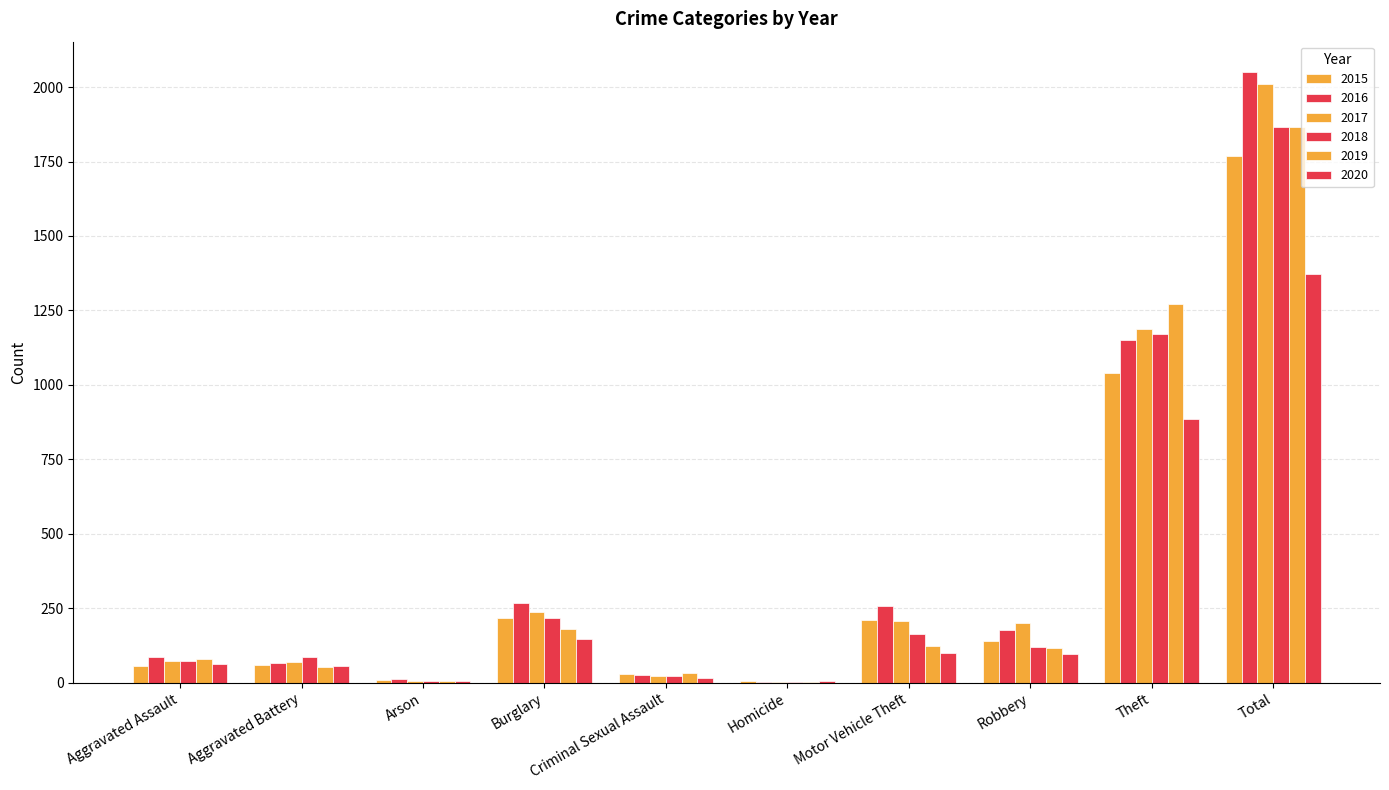

How many groups of bars are there?

10